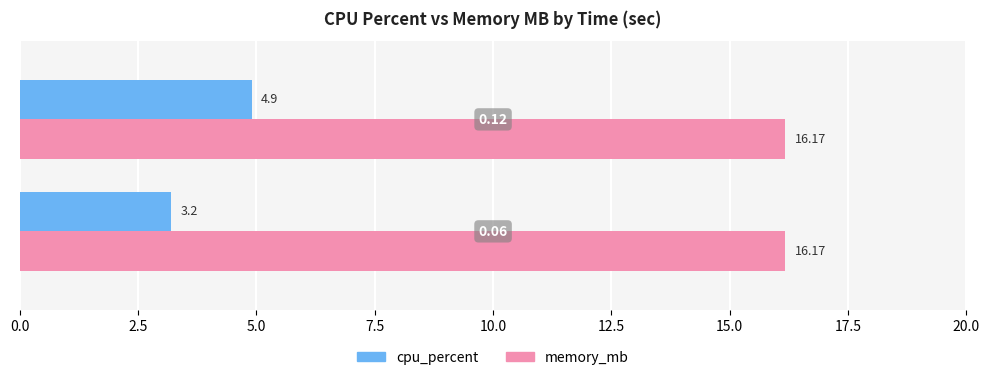

Rank the series by their maximum value, from lowest to highest.

cpu_percent, memory_mb